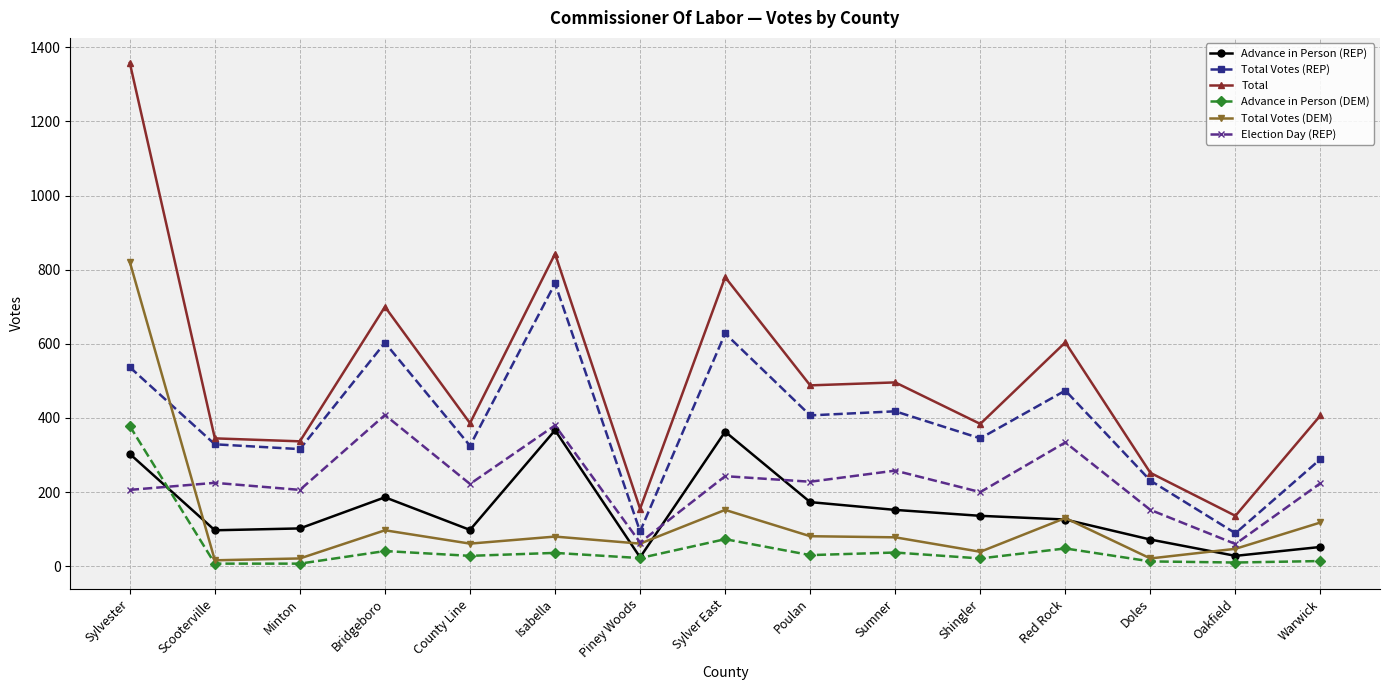

Is it true that Advance in Person (DEM) equals 73 at Sylver East?

True